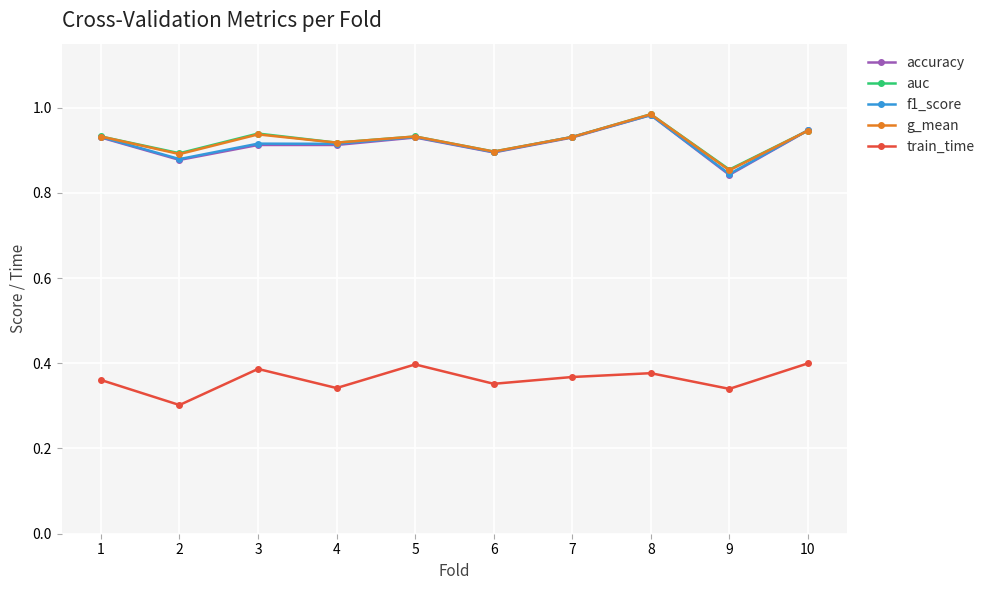

How many distinct data groups are displayed?

5